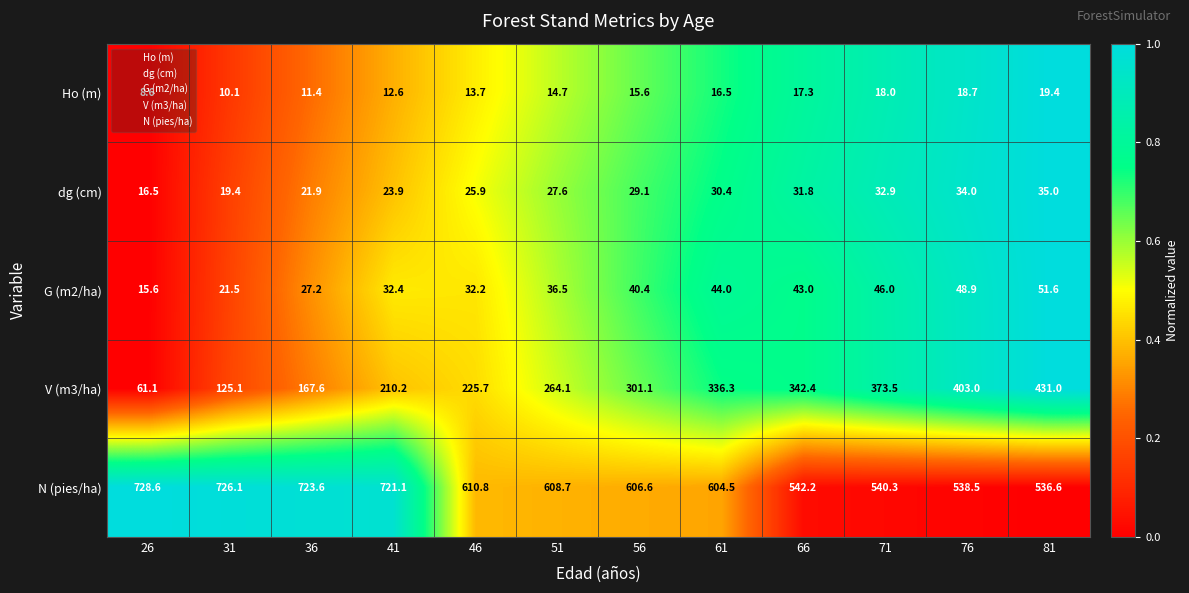

How many series are shown in this chart?

5